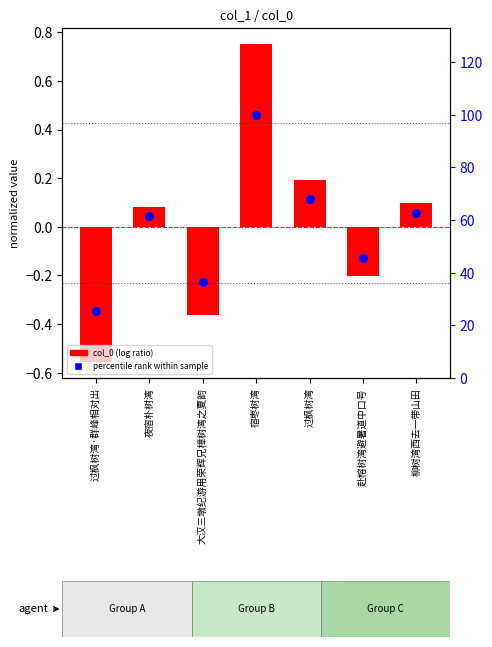

At which category is the sum across all series the highest?

宿枣树湾